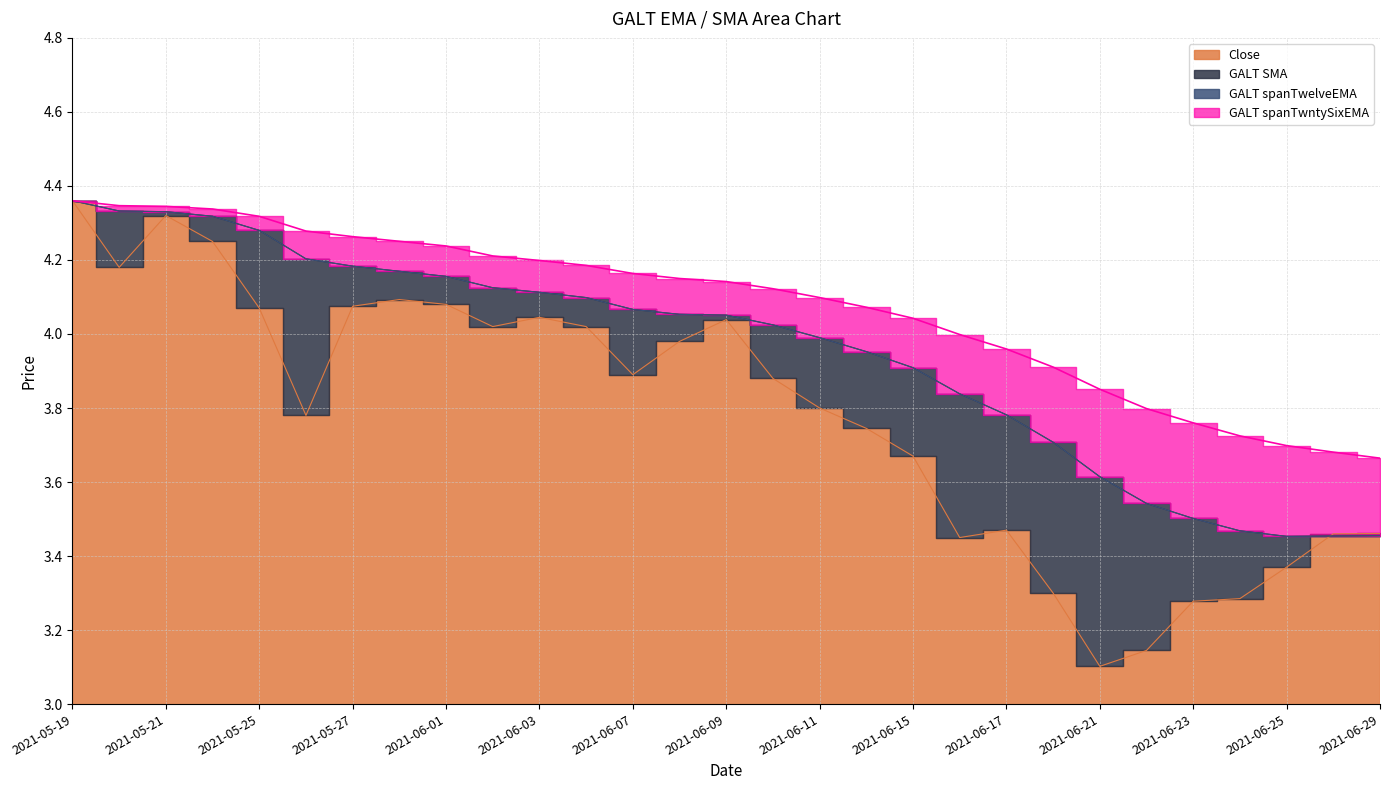

At which category is the sum across all series the highest?

2021-05-19